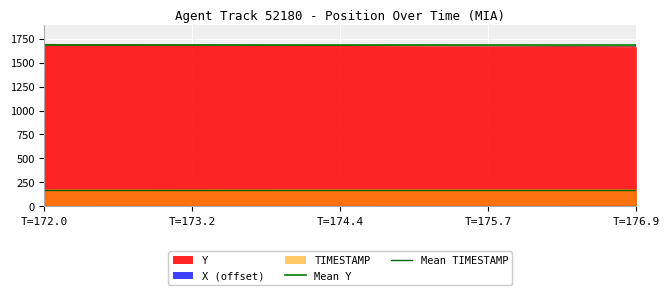

What is the lowest value of the Y series?

1667.2